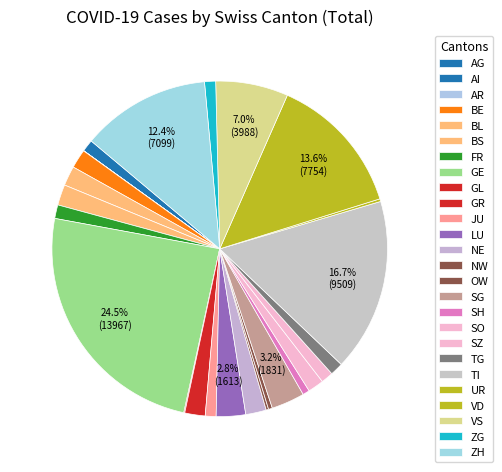

Between UR and AG, which is larger?

AG